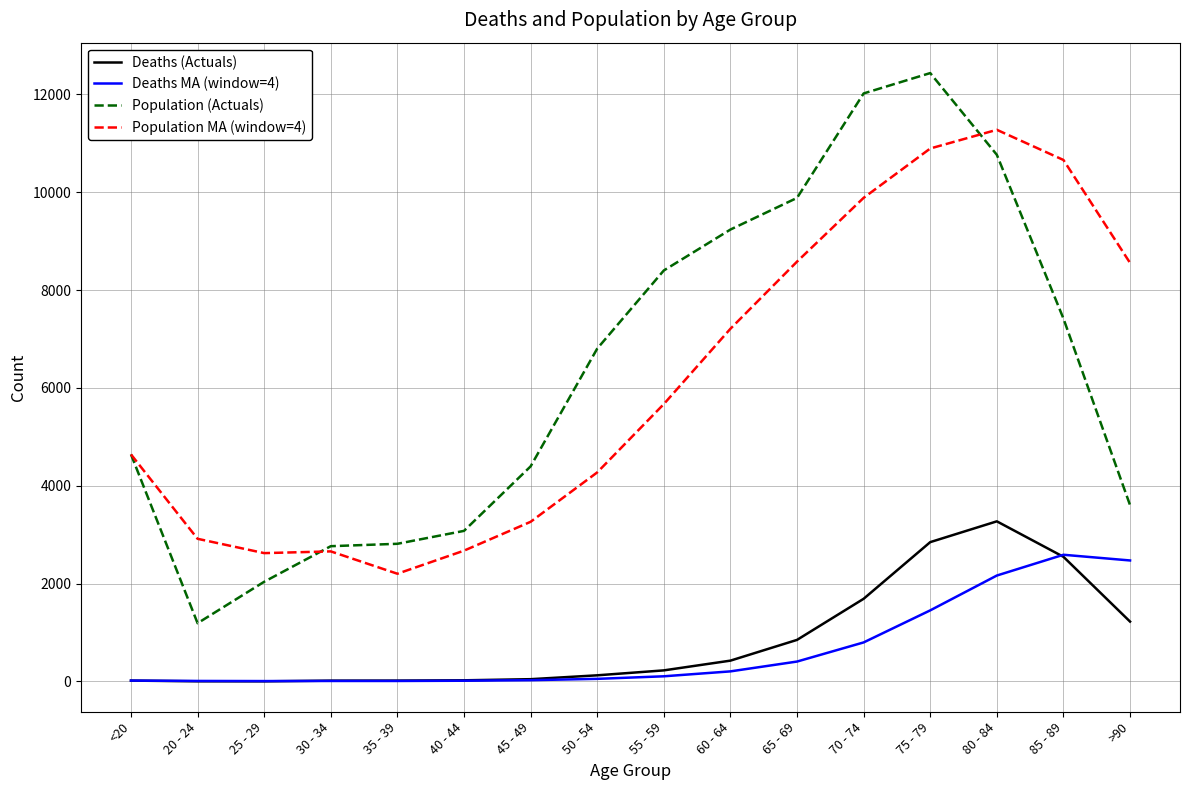

What is the sum of the Population (Actuals) values at 25 - 29 and 40 - 44?

5116.0